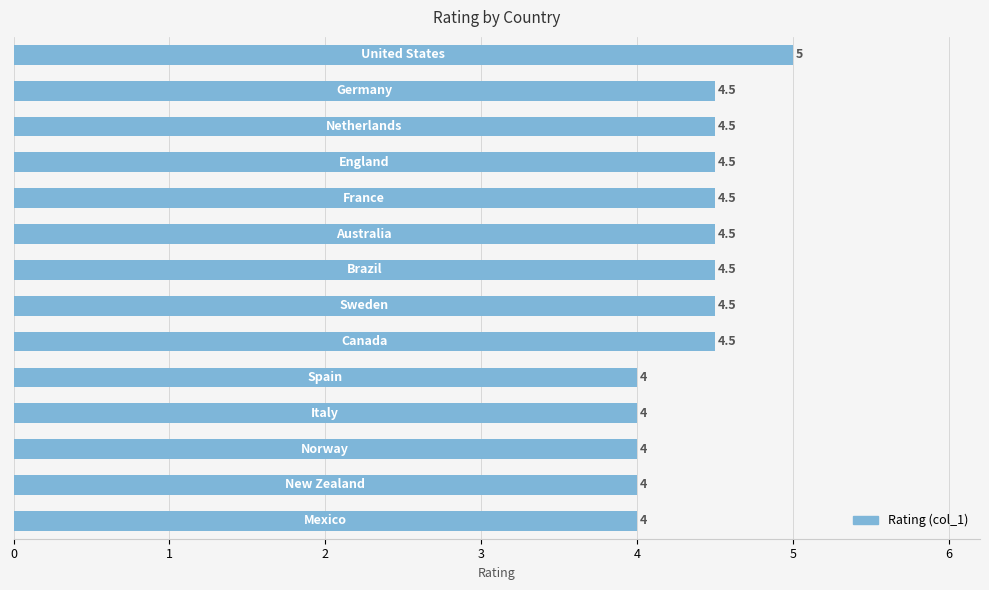

What is the minimum value shown in the chart?

4.0